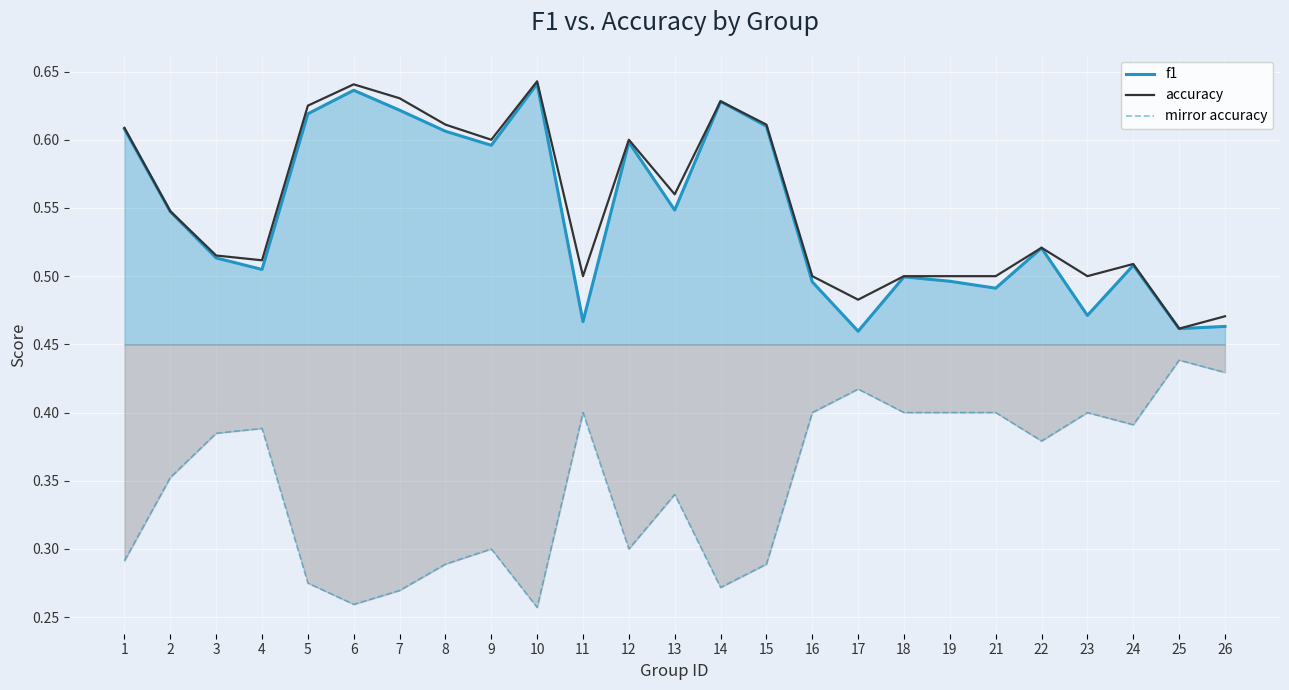

List the series in order of their peak value, highest first.

accuracy, f1, mirror accuracy